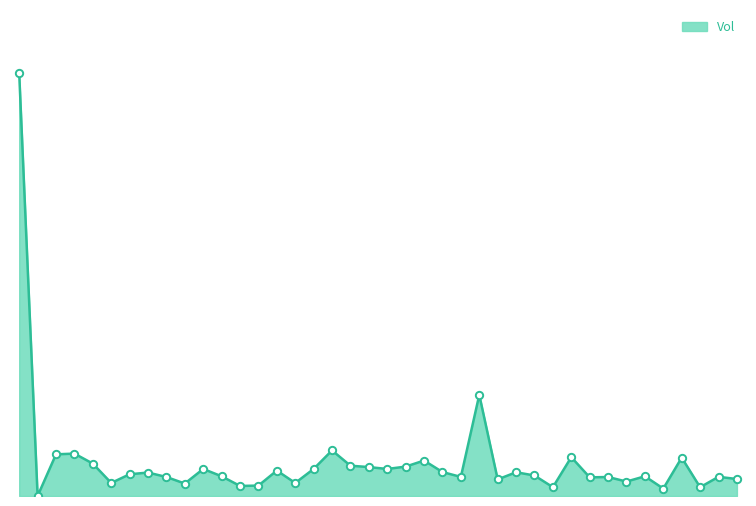

Is this an area chart (filled region under the line)?

Yes